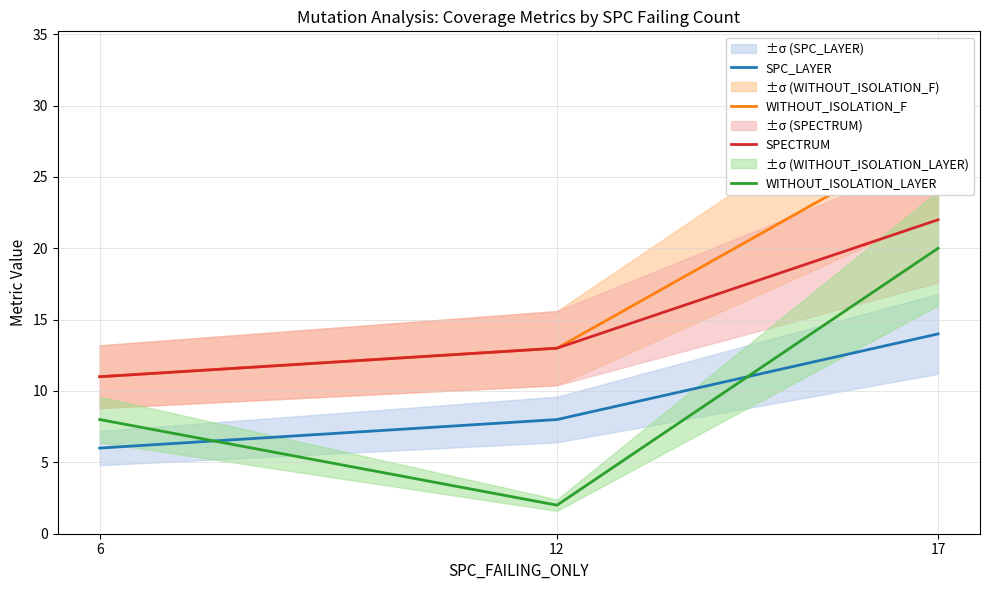

Is the value of WITHOUT_ISOLATION_F at 6 greater than the value of SPECTRUM at 6?

No